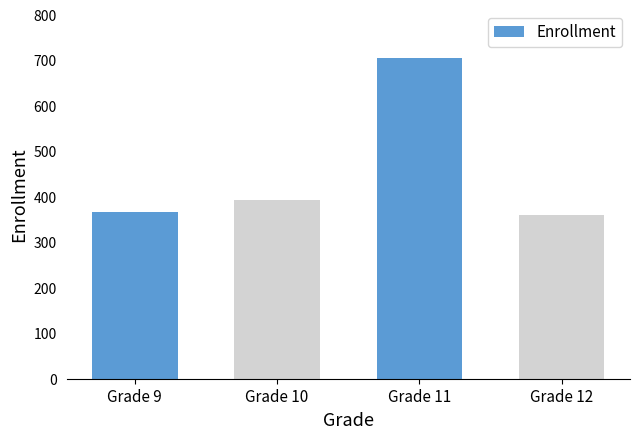

Are the bars grouped side by side (vs. stacked)?

No